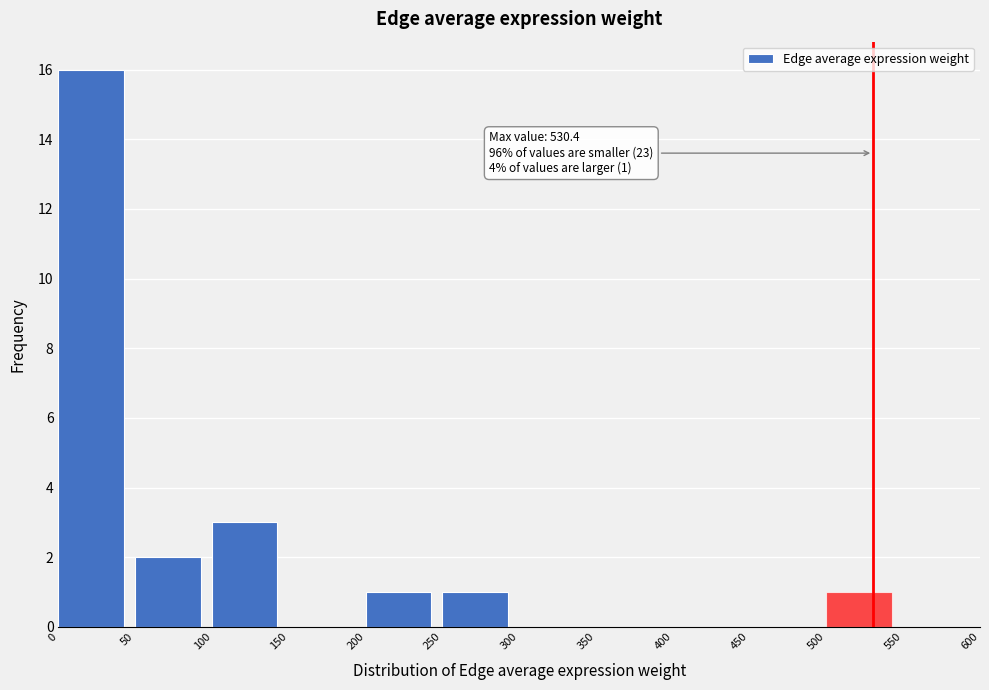

Which range on the x-axis has the tallest bar?

0 to 50